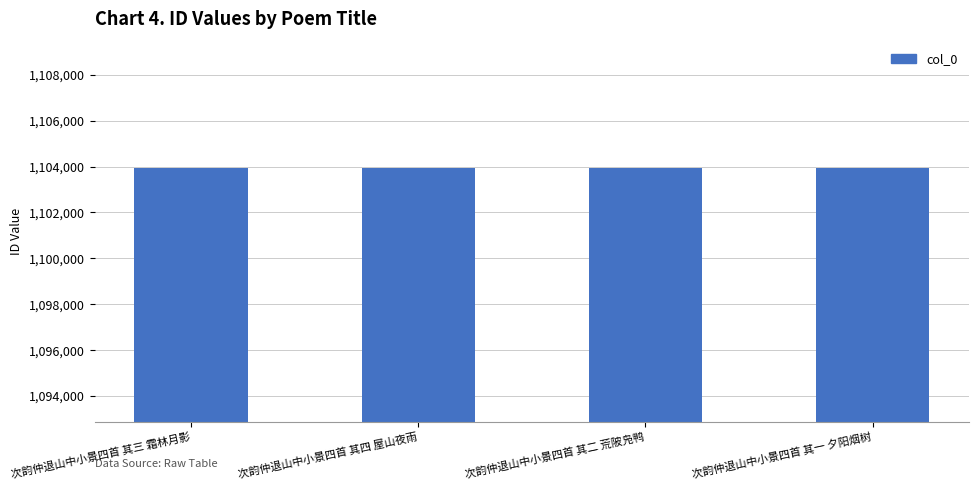

How many values are below 1103926?

2